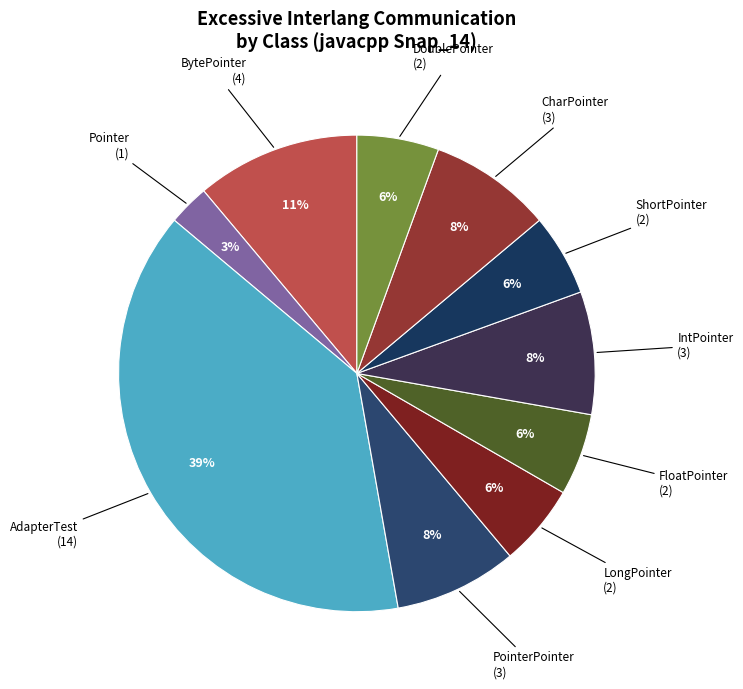

Which category has the smallest portion of the pie?

Pointer